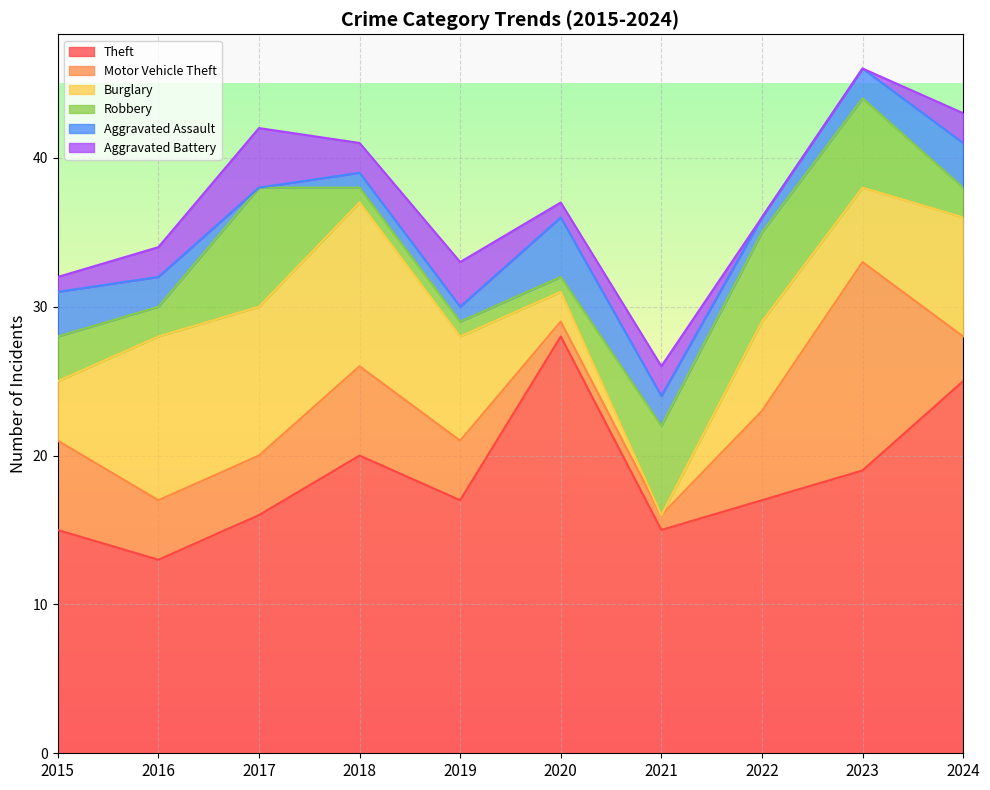

Count the number of data series in this chart.

6